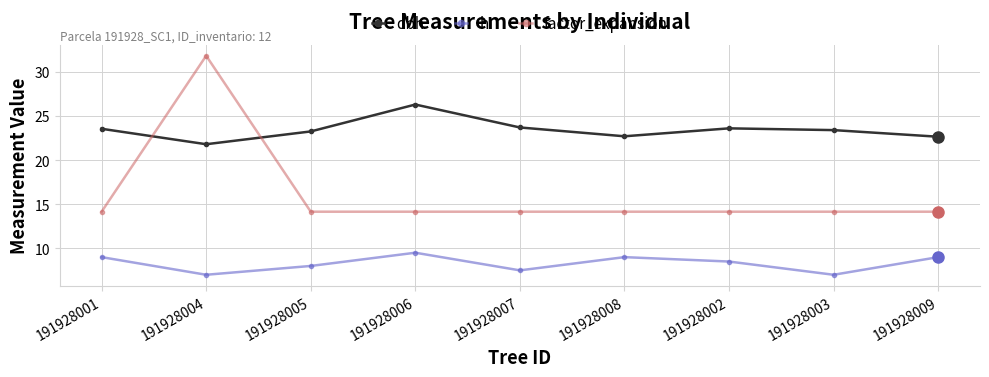

In h, how many points are higher than both neighbors (excluding endpoints)?

2